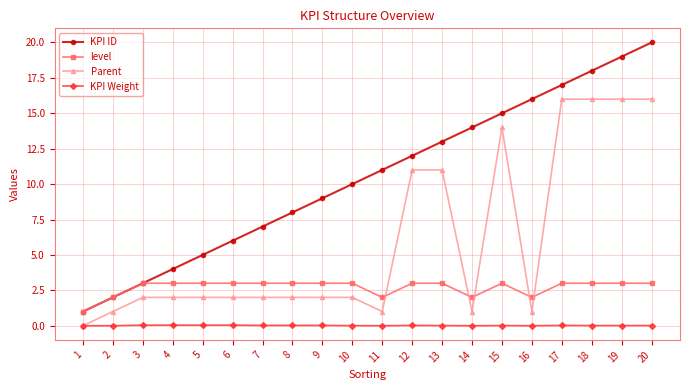

How many lines are shown in the chart?

4